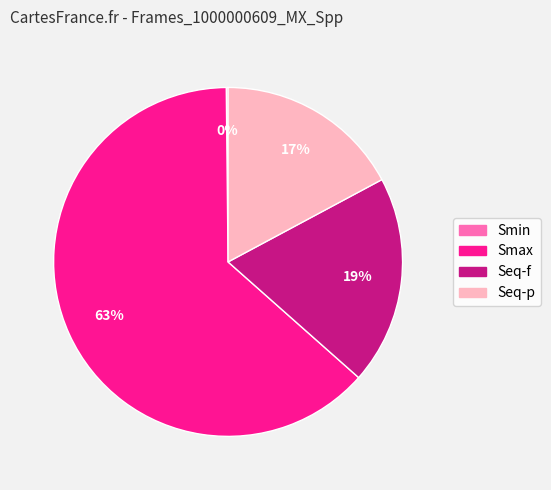

Is Smax the majority of the pie?

Yes